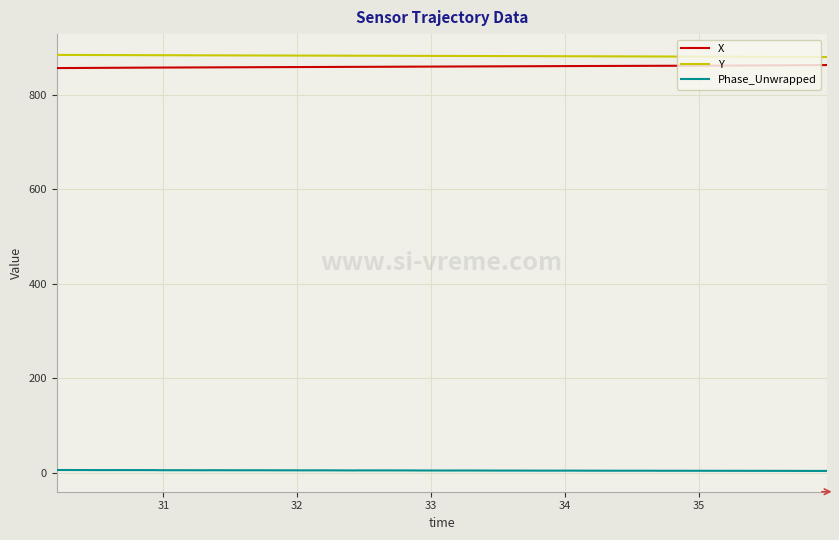

True or false: Phase_Unwrapped and X cross at least once.

False